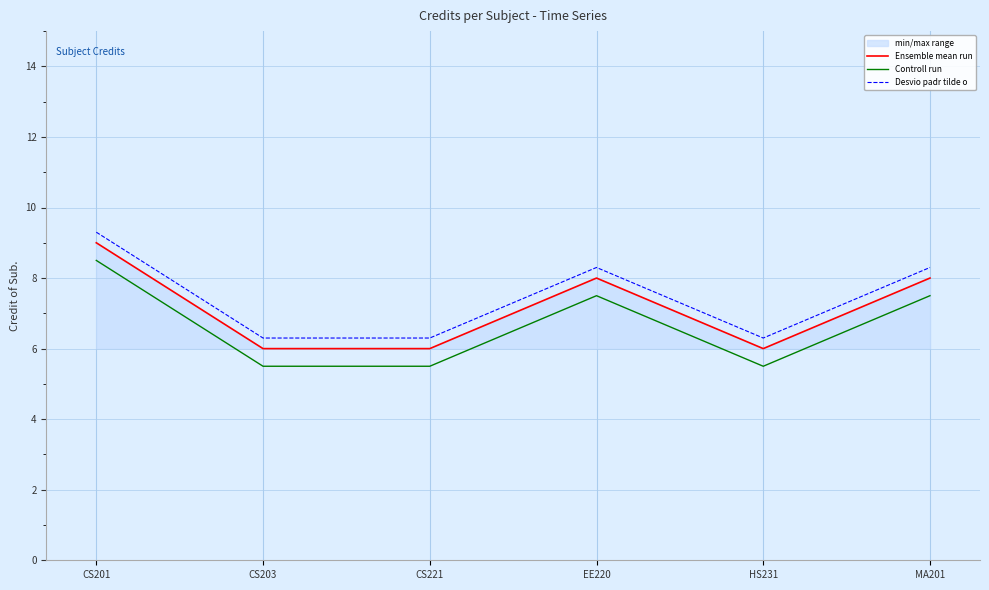

At which label is Desvio padr tilde o closest to 7?

CS203